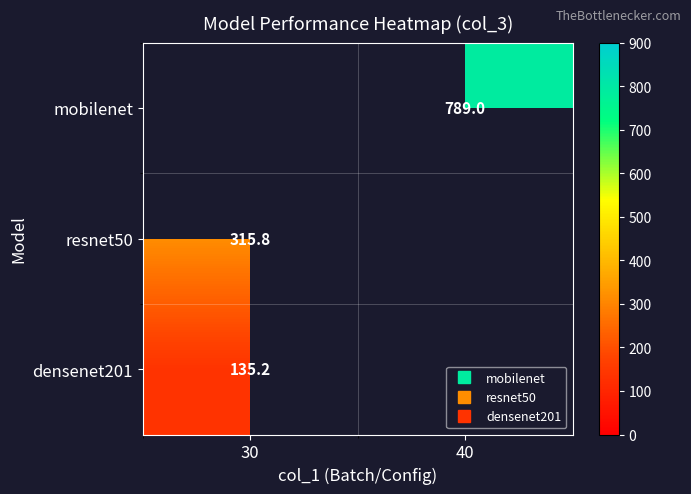

Is the value of mobilenet at 30 greater than the value of densenet201 at 40?

No